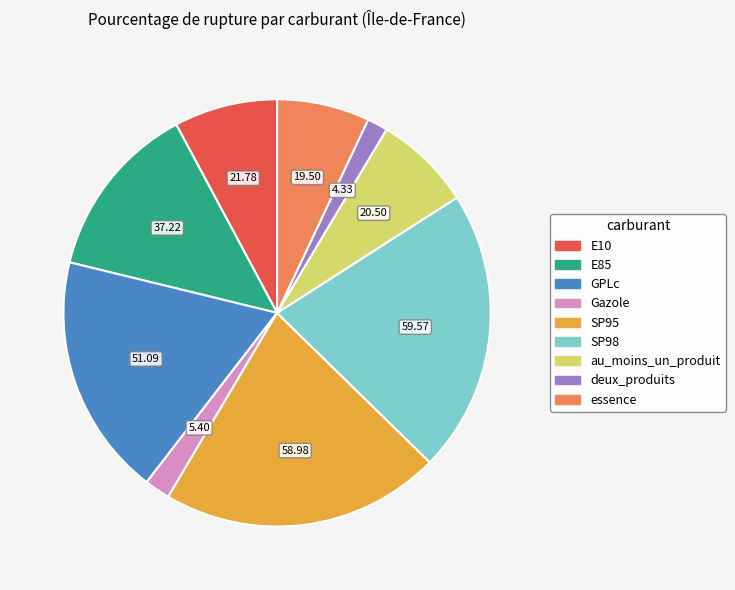

What is the ratio of the value at au_moins_un_produit to the value at E85?

0.6